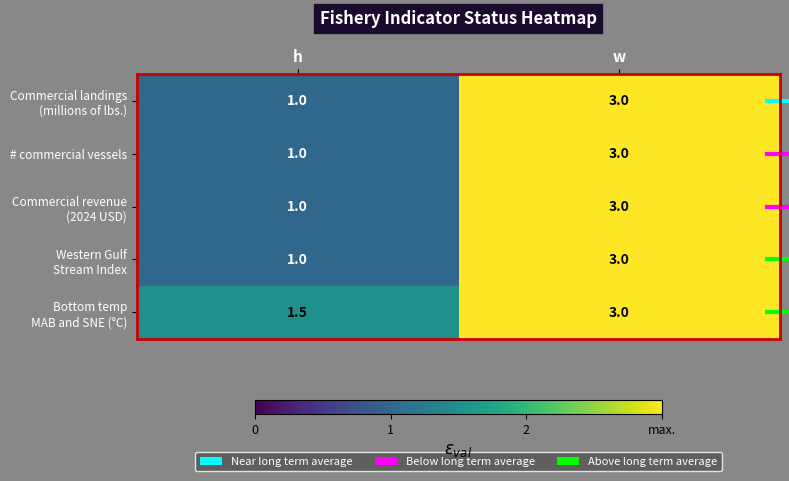

What is the spread (max minus min) of values at h?

0.5